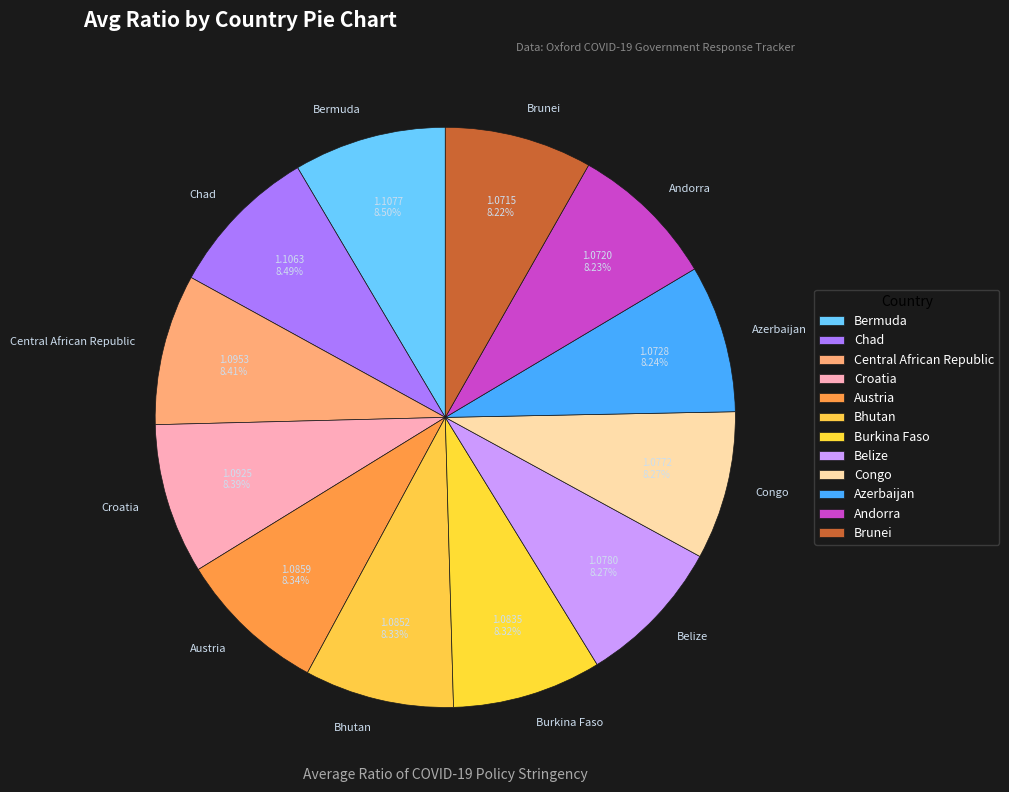

Is there a majority slice in this chart?

No